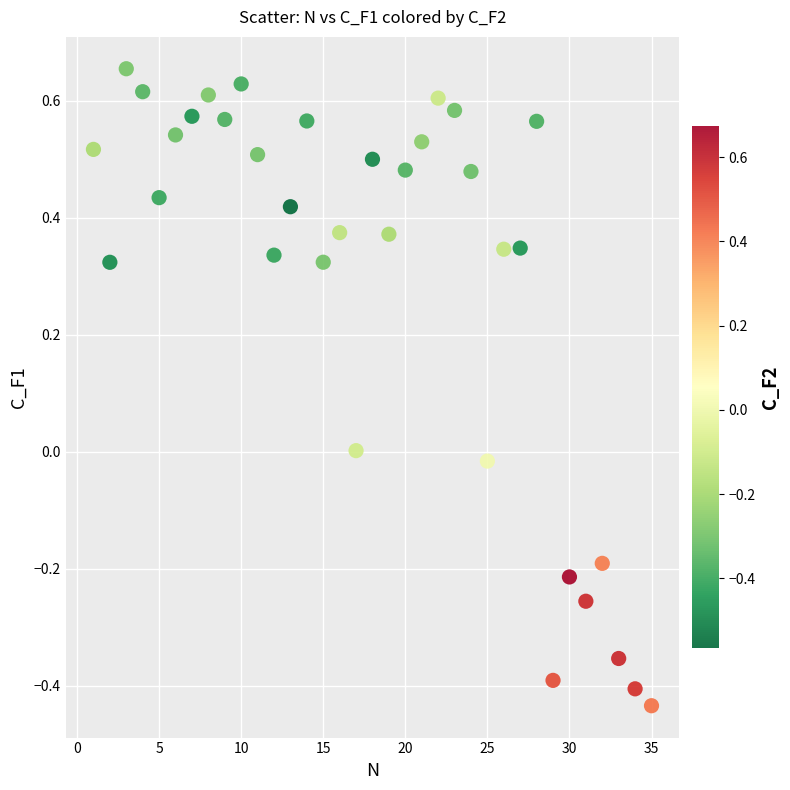

What is the range of Y values (max minus min)?

1.1